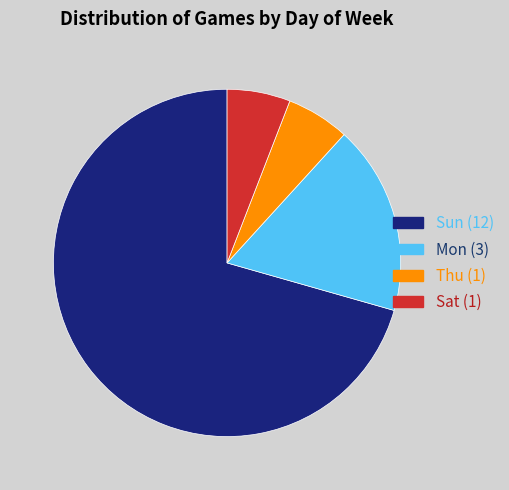

Which slice is the largest?

Sun